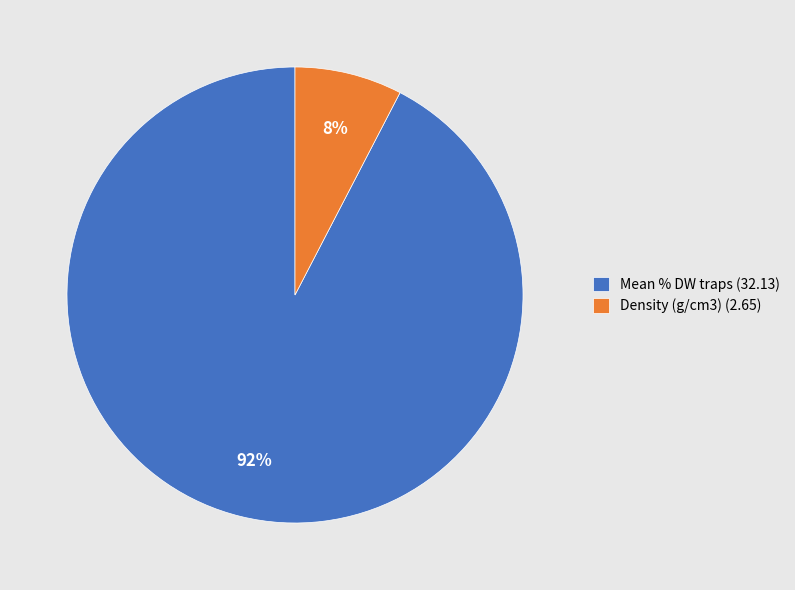

Do Mean % DW traps (32.13) and Density (g/cm3) (2.65) together represent more than half of the pie?

Yes